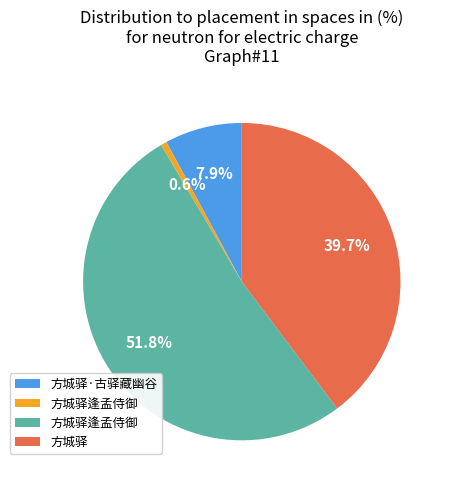

Is there any slice that represents more than half of the pie?

Yes